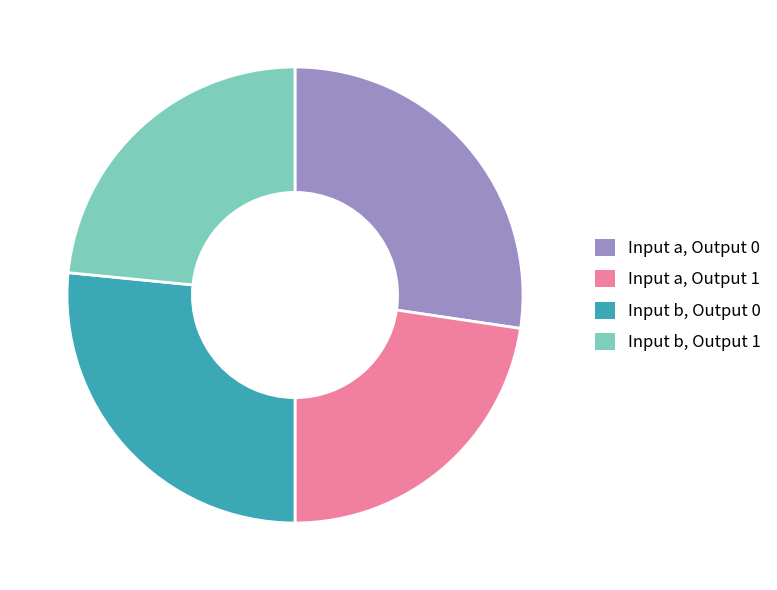

Which category has the smallest portion of the pie?

Input a, Output 1